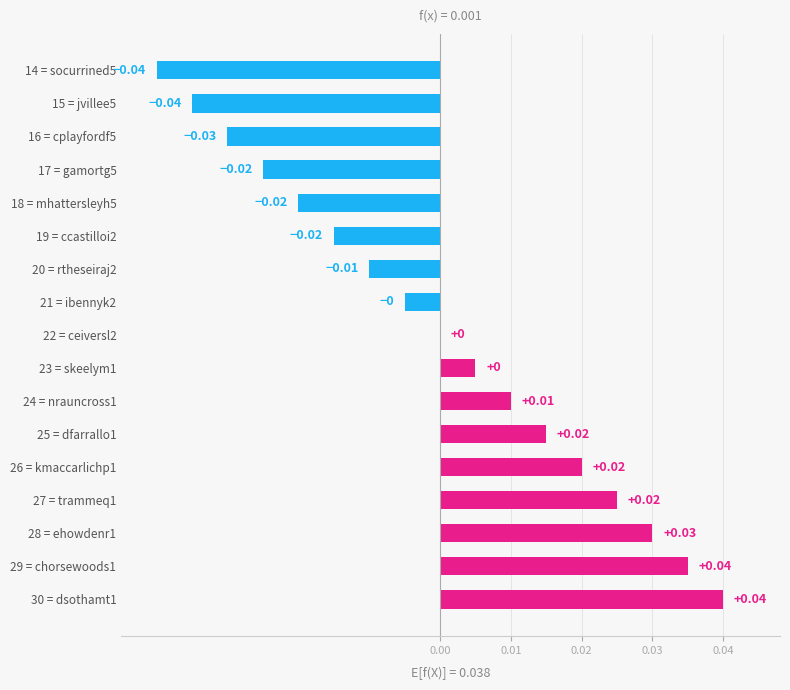

Where is the data nearest to the value 0?

22 = ceiversl2